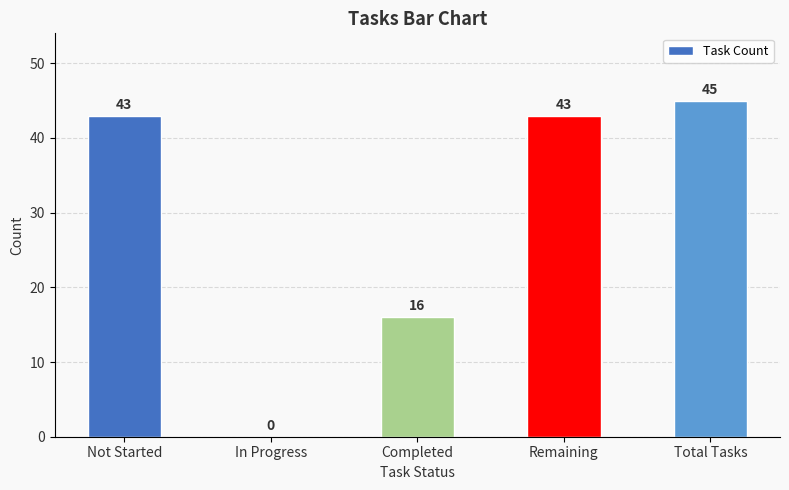

What is the maximum value shown in the chart?

45